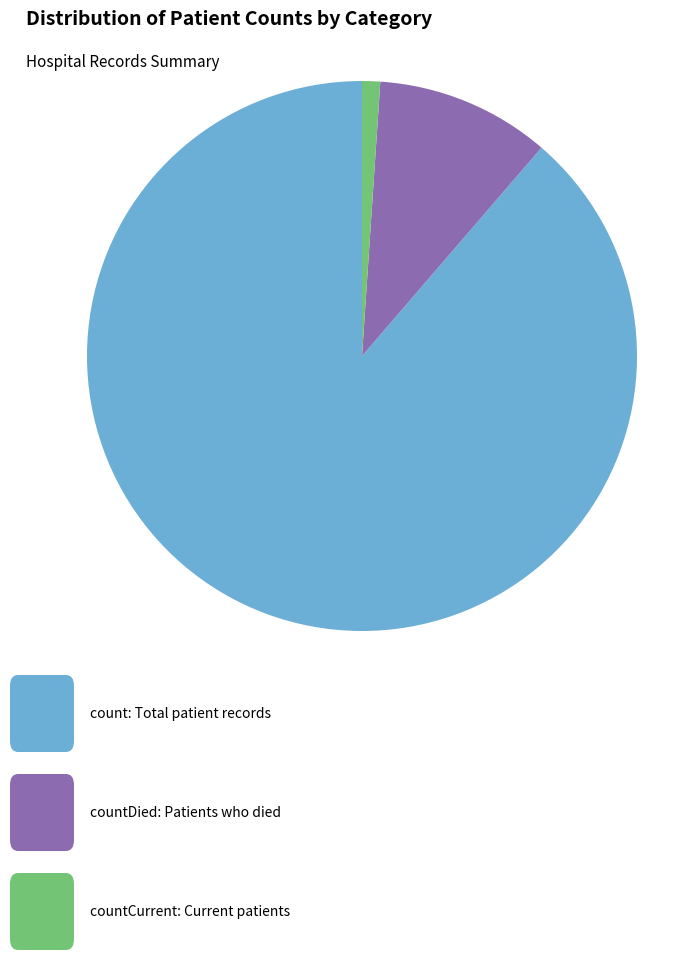

Does any single category account for the majority?

Yes